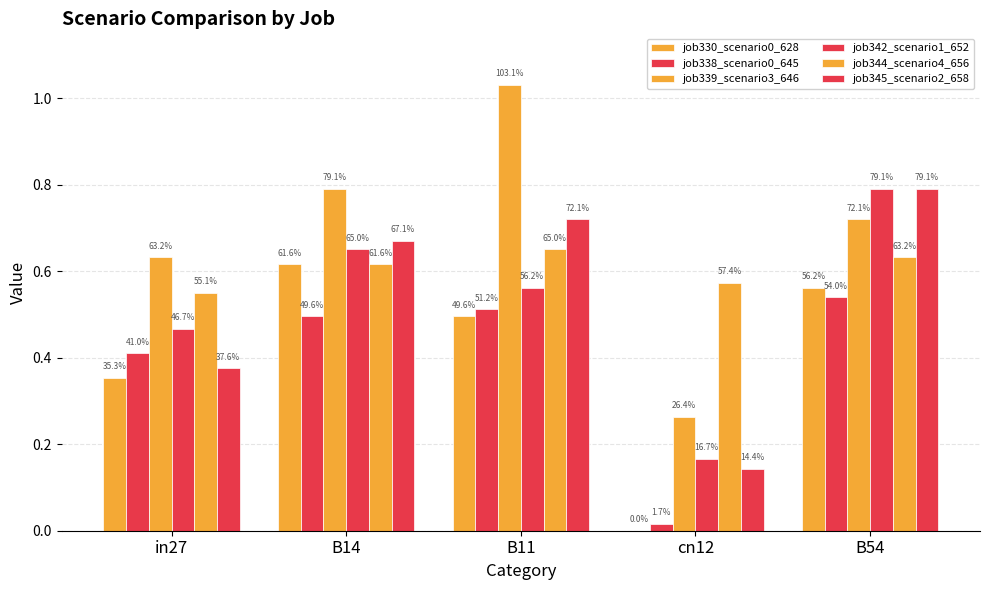

Reading right to left, list all the values displayed in this chart.

job330_scenario0_628: B54=0.6	cn12=0.0	B11=0.5	B14=0.6	in27=0.4
job338_scenario0_645: B54=0.5	cn12=0.0	B11=0.5	B14=0.5	in27=0.4
job339_scenario3_646: B54=0.7	cn12=0.3	B11=1.0	B14=0.8	in27=0.6
job342_scenario1_652: B54=0.8	cn12=0.2	B11=0.6	B14=0.7	in27=0.5
job344_scenario4_656: B54=0.6	cn12=0.6	B11=0.7	B14=0.6	in27=0.6
job345_scenario2_658: B54=0.8	cn12=0.1	B11=0.7	B14=0.7	in27=0.4